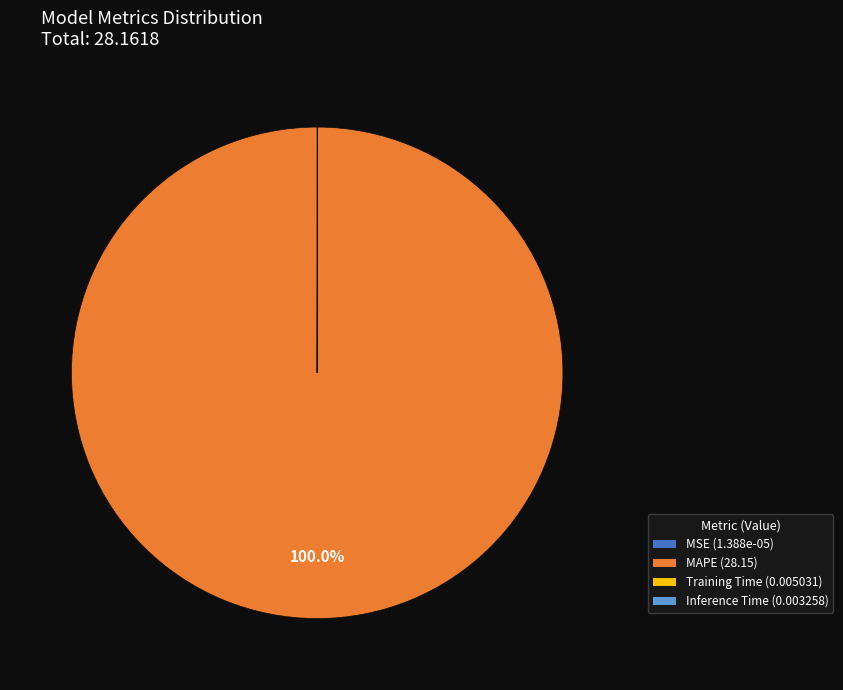

Does MAPE represent more than half of the total?

Yes